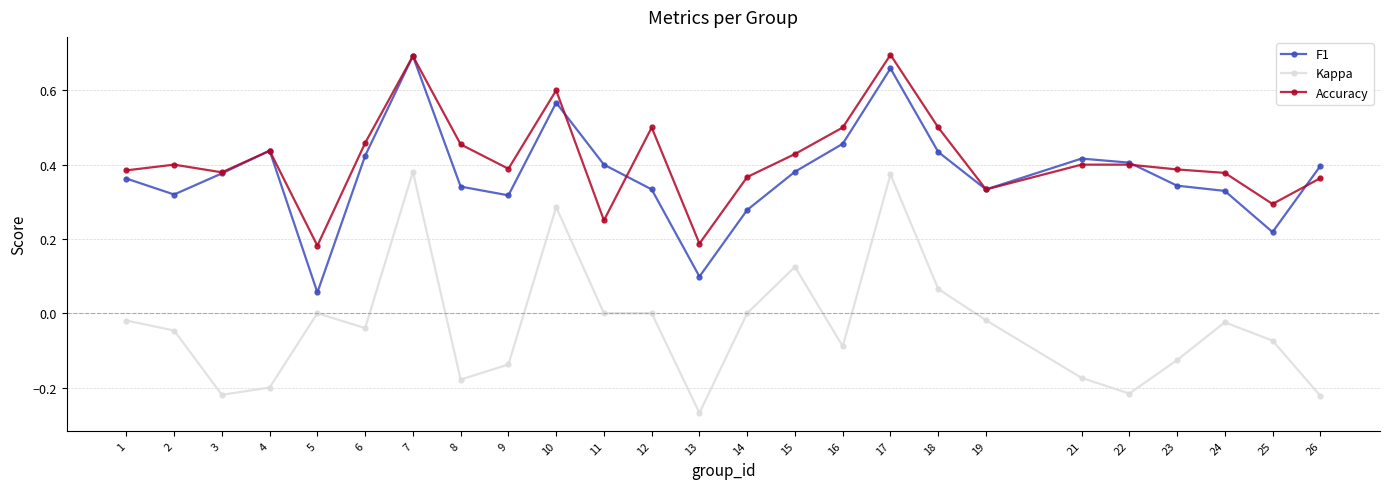

Between 9 and 10, which series saw the biggest shift?

Kappa